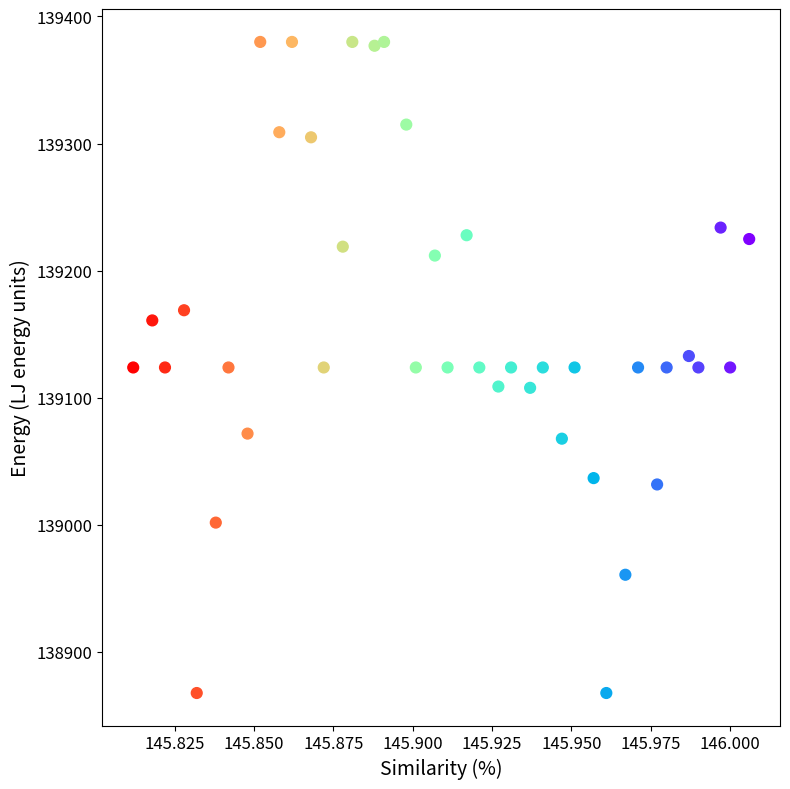

What is the range of Y values (max minus min)?

512